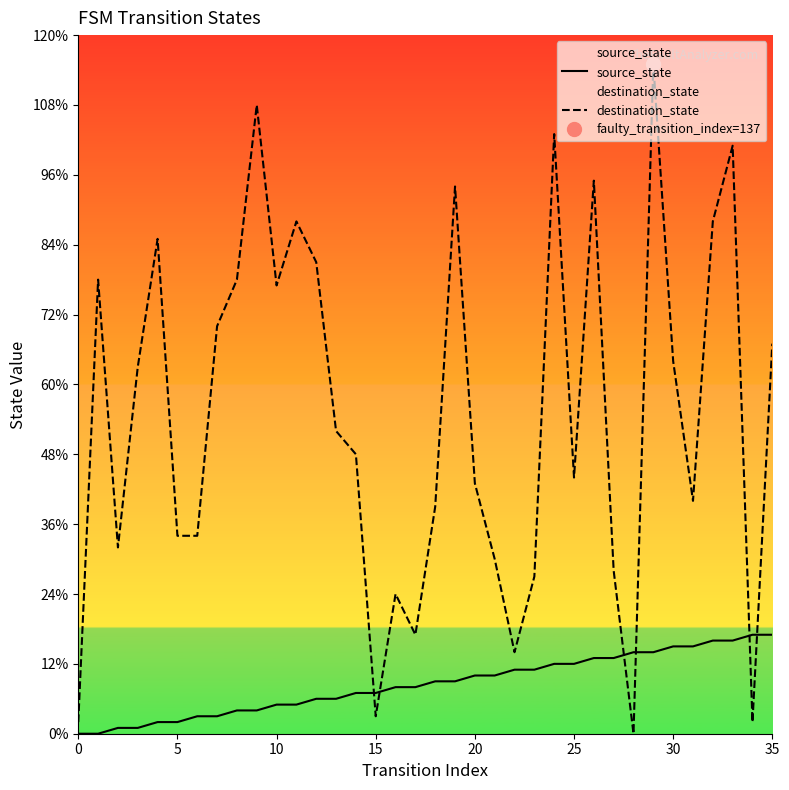

True or false: source_state has a value of 2 at 16.

False